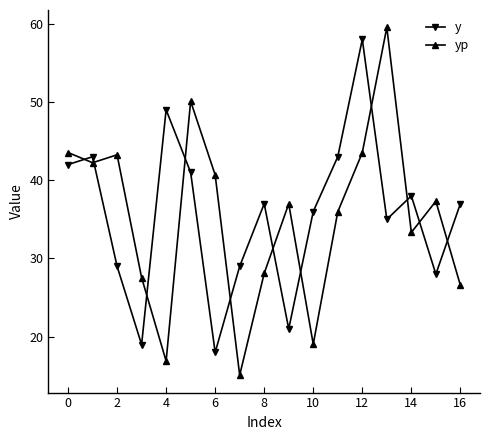

What is the highest value of the yp series?

59.5